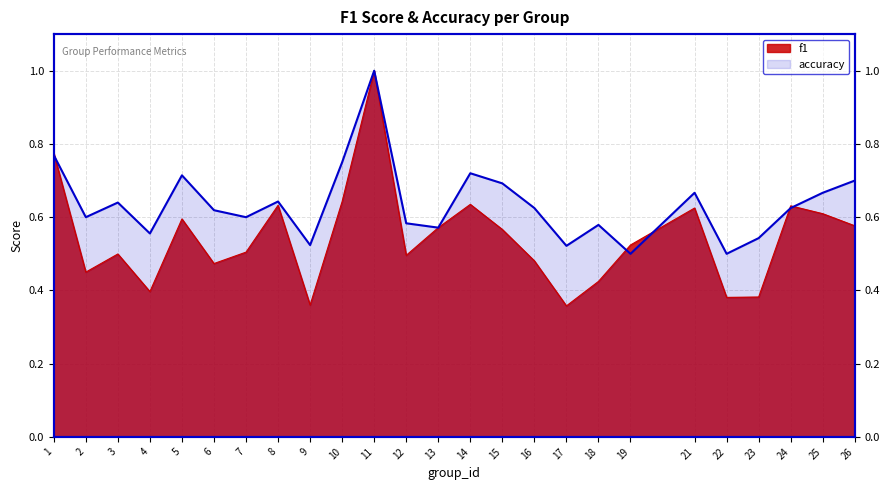

Which series has the widest spread of values?

f1